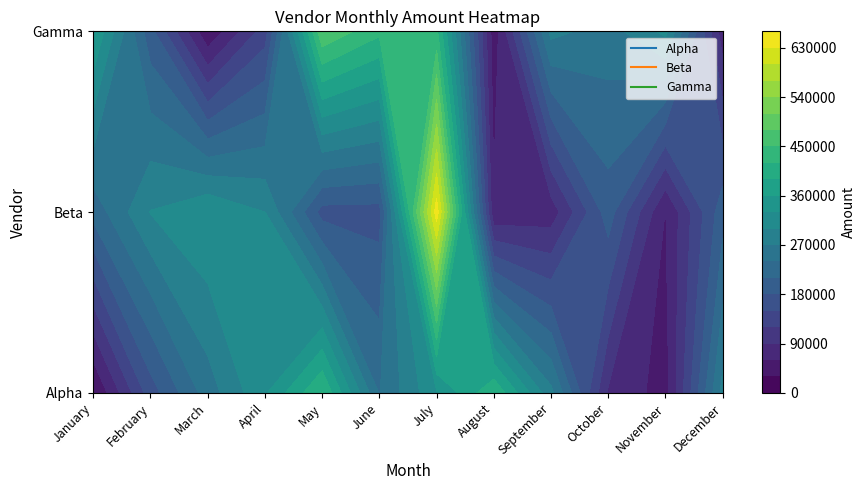

Where is Gamma nearest to the value 254977?

October